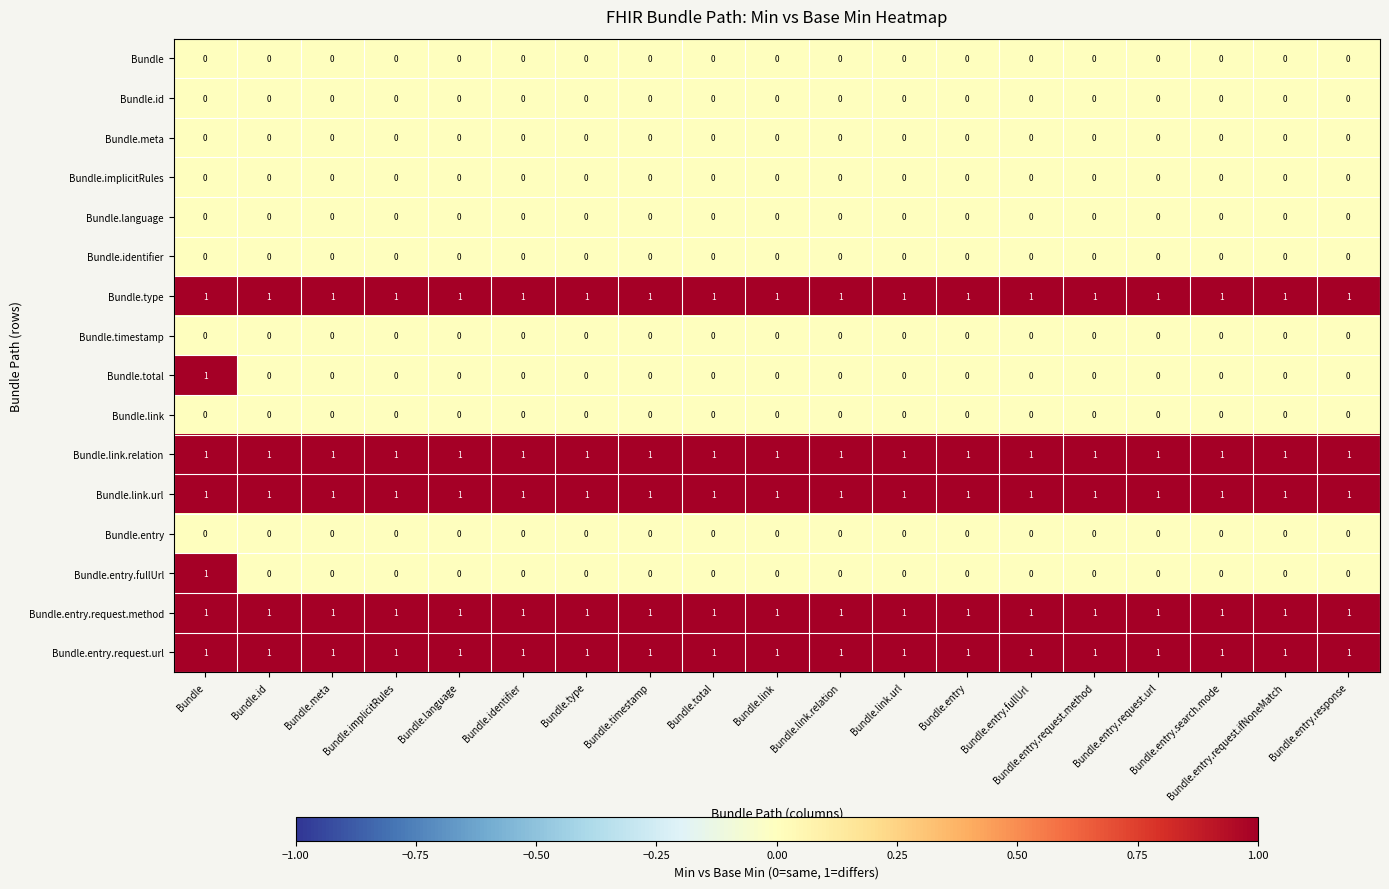

What is the total value across all series at Bundle.entry?

5